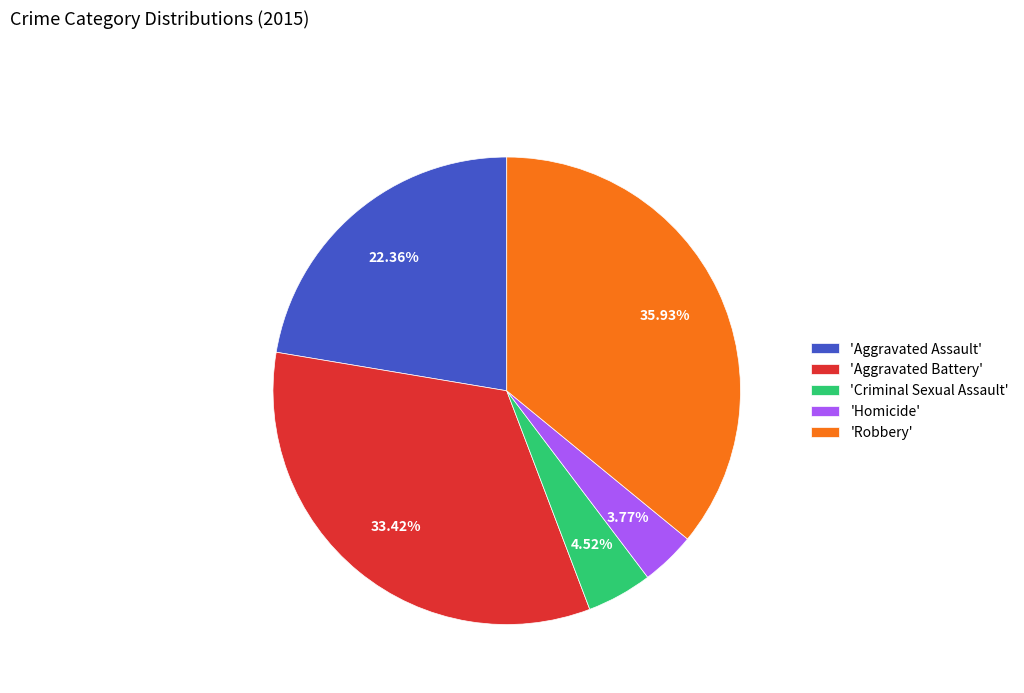

Is there any slice that represents more than half of the pie?

No